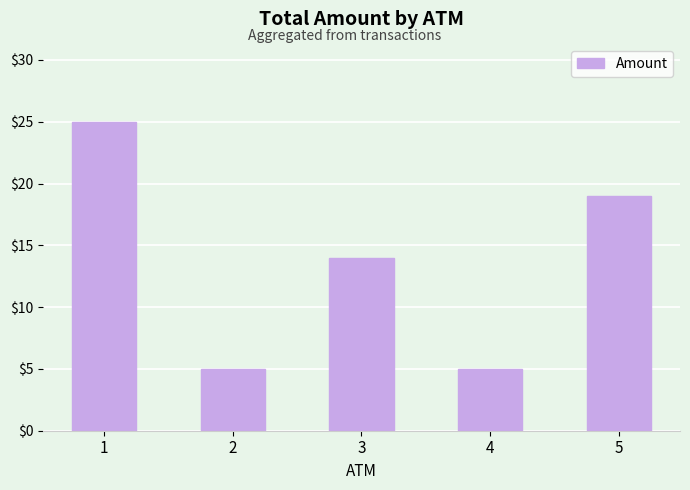

What is the maximum value shown in the chart?

25